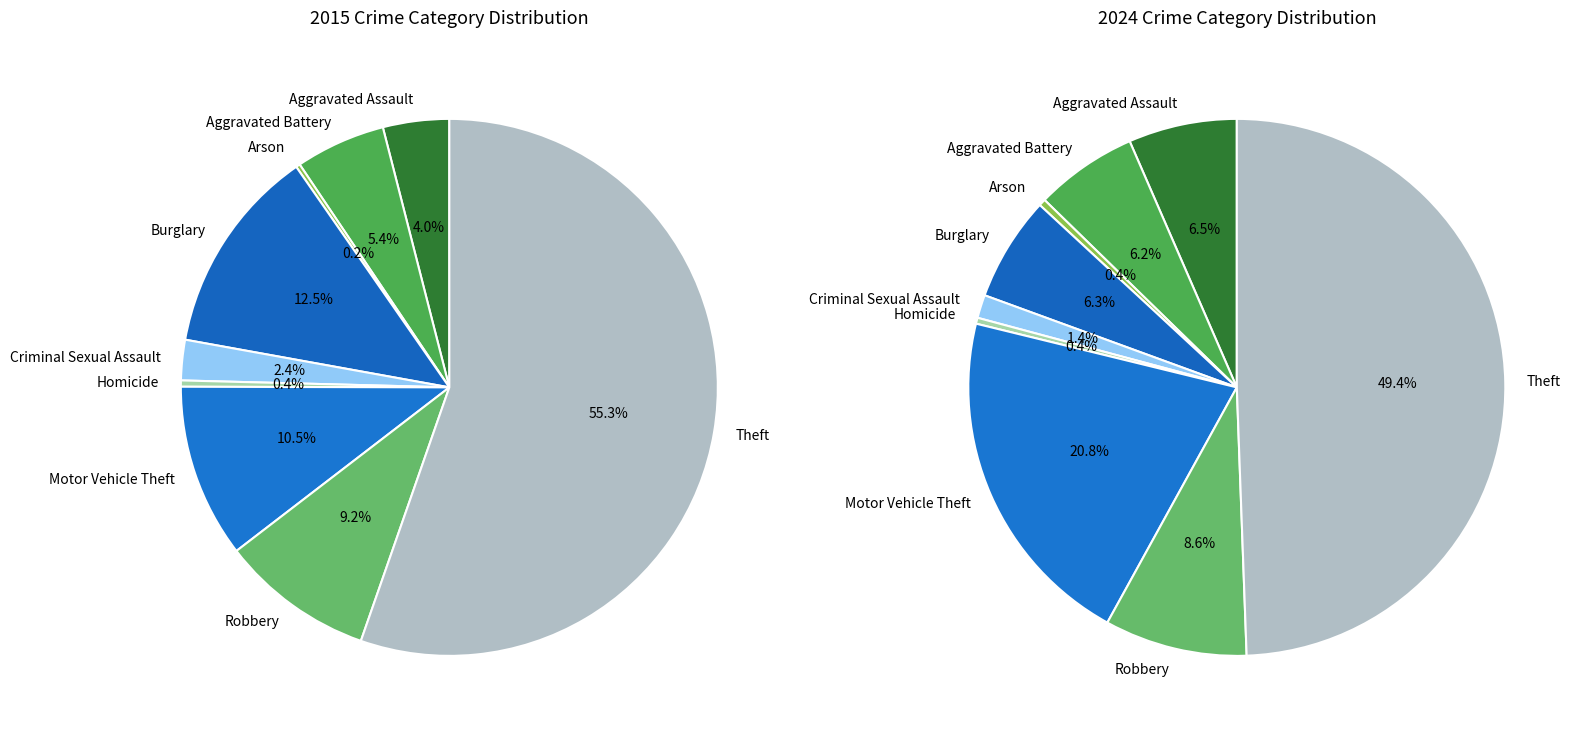

What percentage is NOT represented by Criminal Sexual Assault?

97.6%